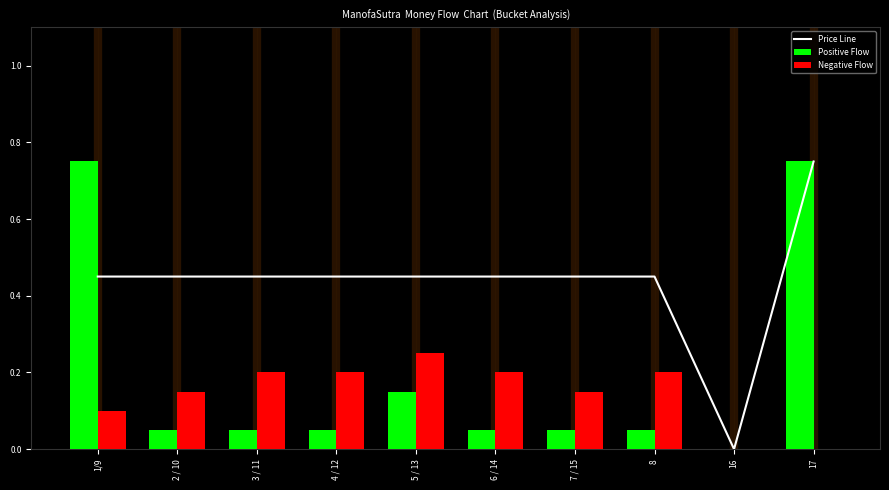

Reading left to right, transcribe all the data shown in this chart.

Price Line: 1/9=0.5	2 / 10=0.5	3 / 11=0.5	4 / 12=0.5	5 / 13=0.5	6 / 14=0.5	7 / 15=0.5	8=0.5	16=0.0	17=0.8
Positive Flow: 1/9=0.8	2 / 10=0.1	3 / 11=0.1	4 / 12=0.1	5 / 13=0.1	6 / 14=0.1	7 / 15=0.1	8=0.1	16=0.0	17=0.8
Negative Flow: 1/9=0.1	2 / 10=0.1	3 / 11=0.2	4 / 12=0.2	5 / 13=0.2	6 / 14=0.2	7 / 15=0.1	8=0.2	16=0.0	17=0.0